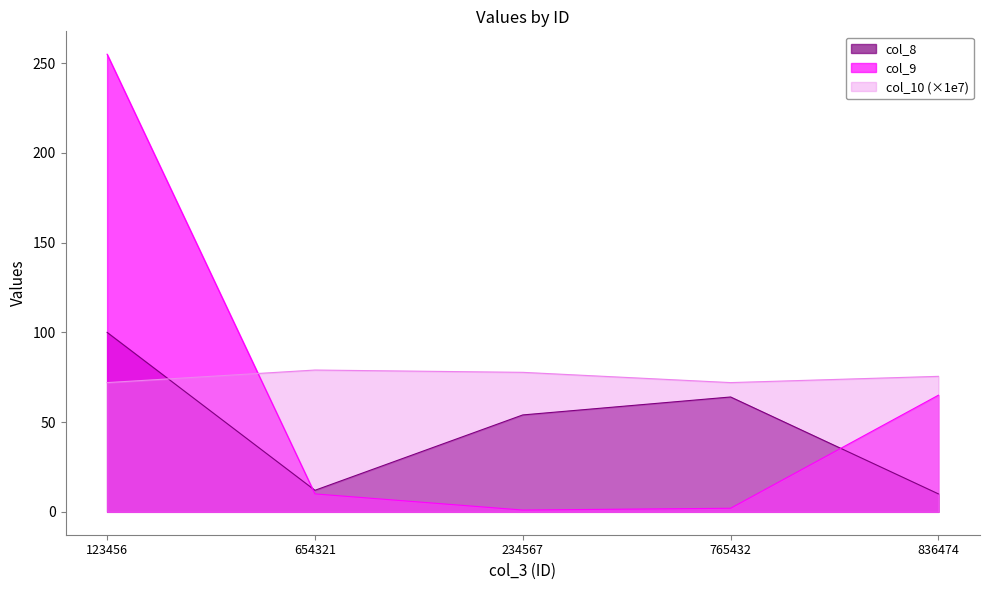

The value of col_10 at 123456 is 72.0. True or false?

True